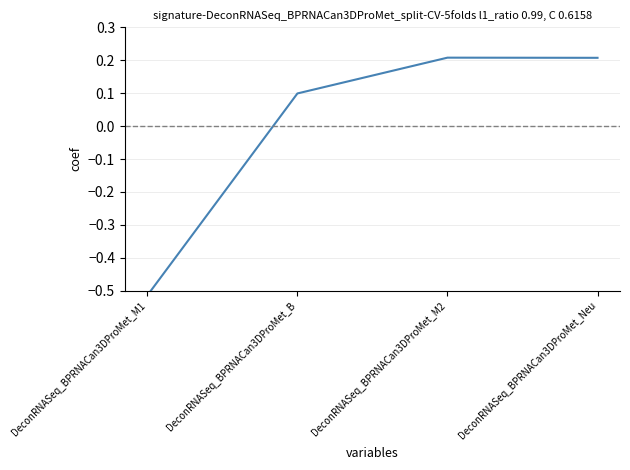

True or false: the data shows 0.2 at DeconRNASeq_BPRNACan3DProMet_B.

False